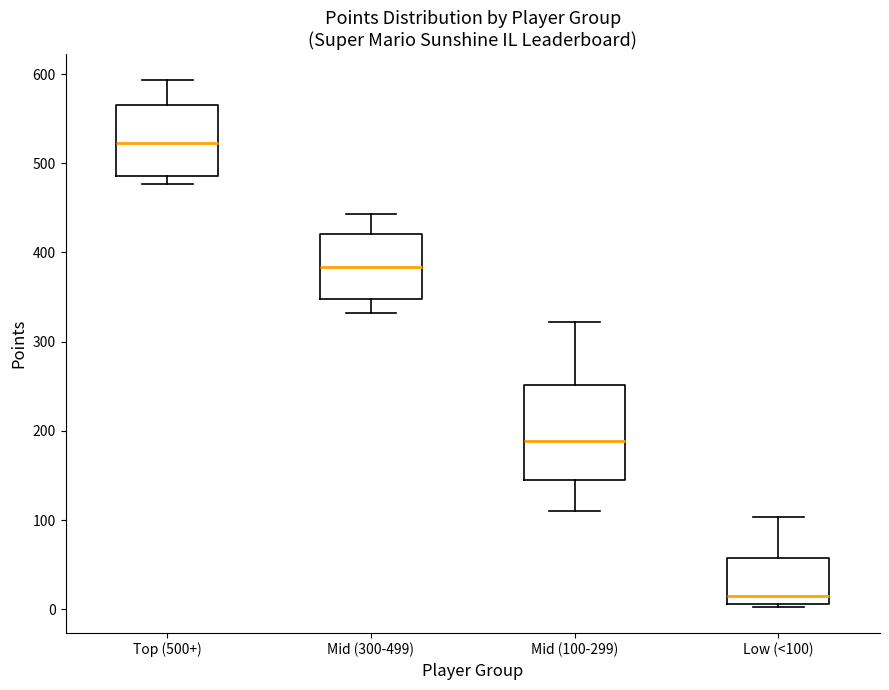

Which box's median line is the highest?

Top (500+)